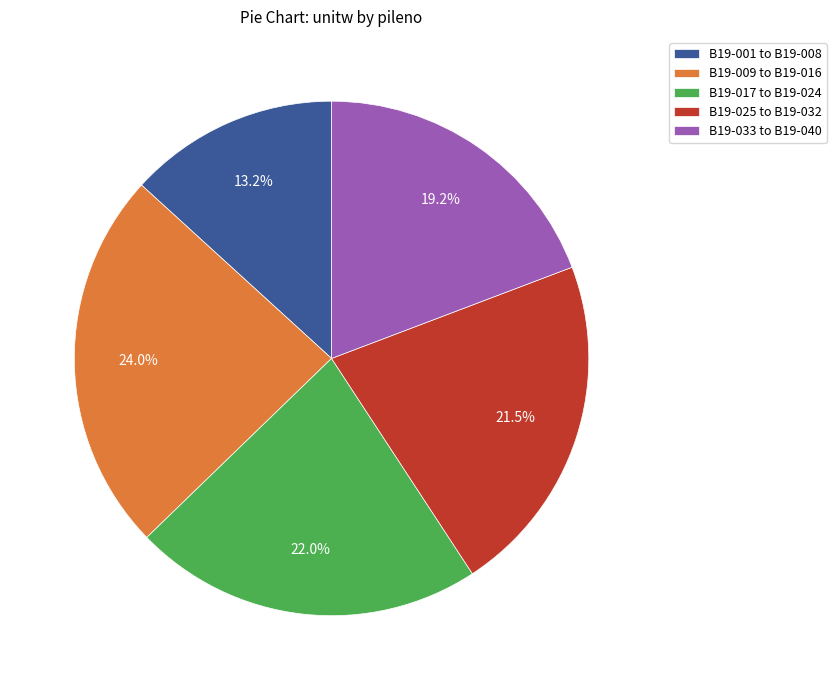

Which slice is the largest?

B19-009 to B19-016